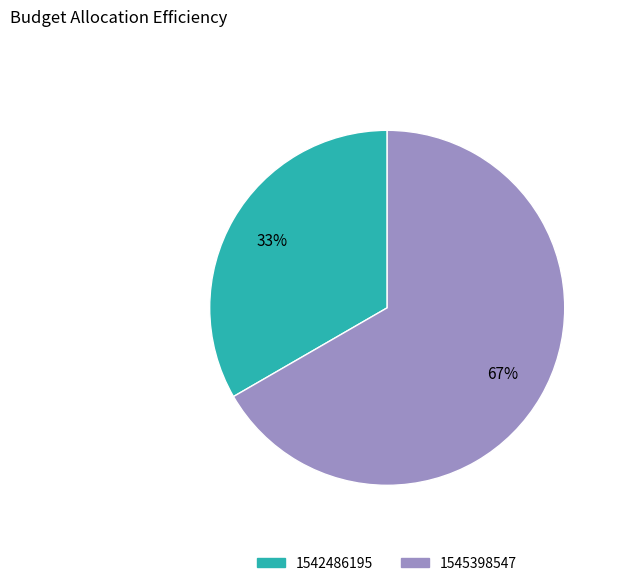

Does any single category account for the majority?

Yes